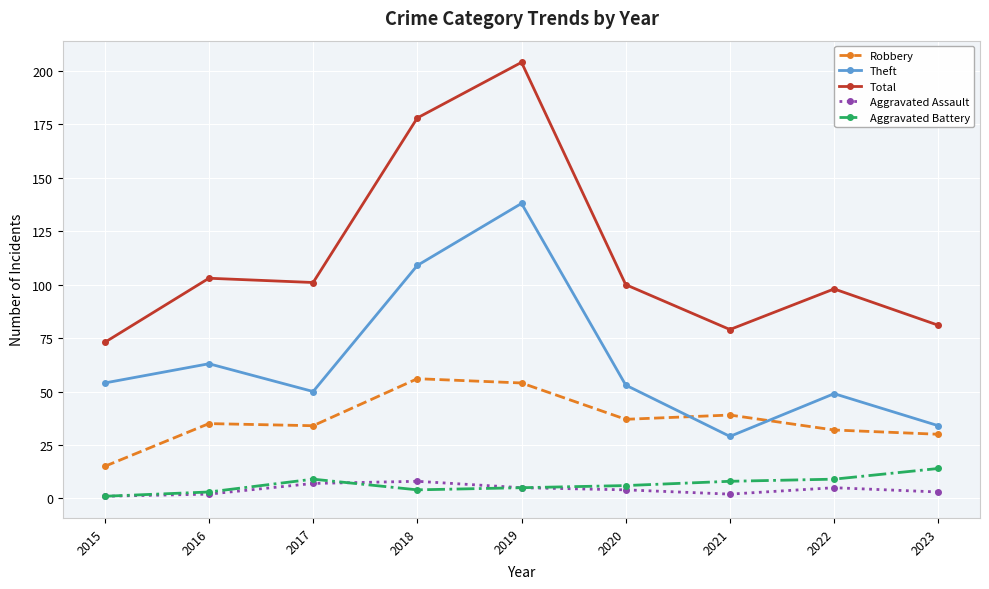

True or false: Theft and Aggravated Assault cross at least once.

False